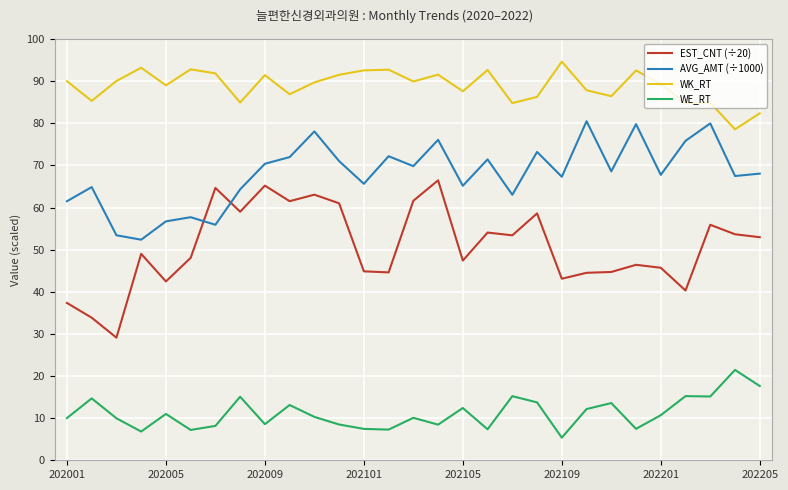

Does the chart display data point markers on the line(s)?

No